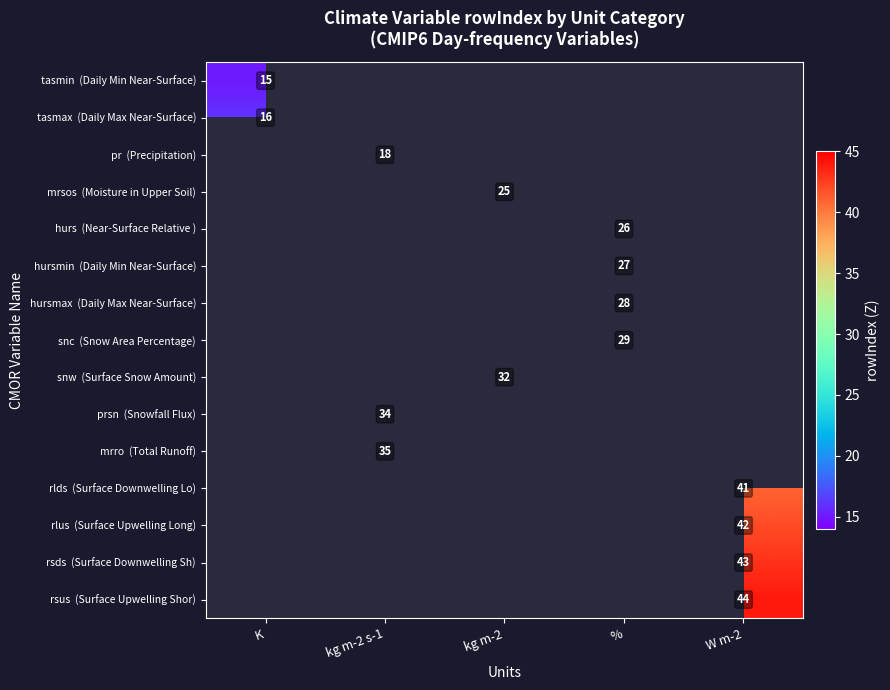

Which has a higher value, kg m-2 or kg m-2 s-1?

kg m-2 s-1